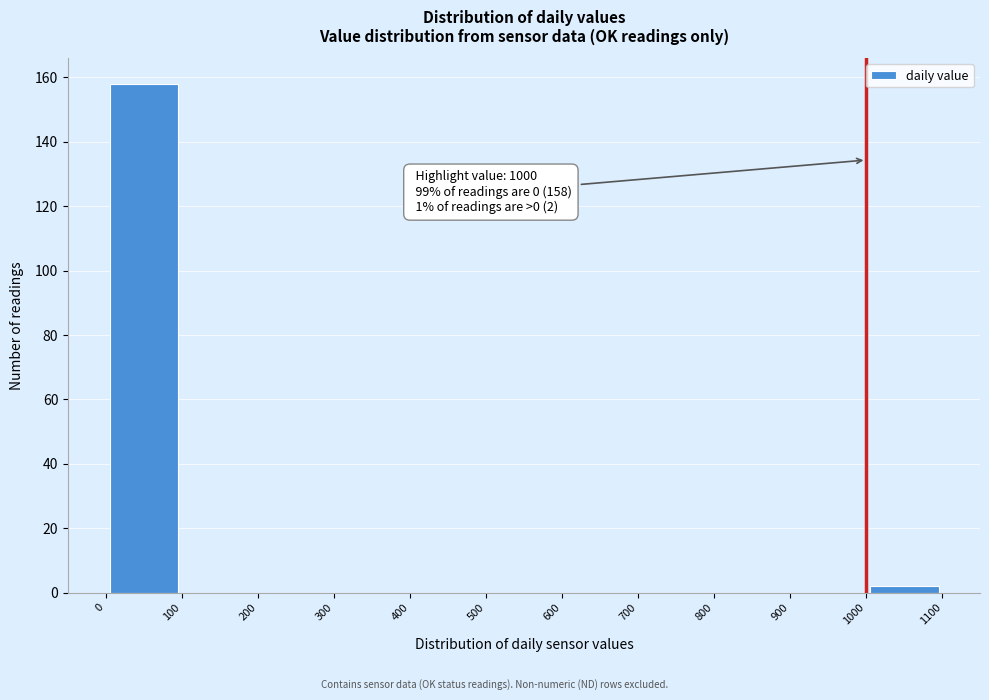

Over which range of the x-axis is the bar tallest?

0 to 100